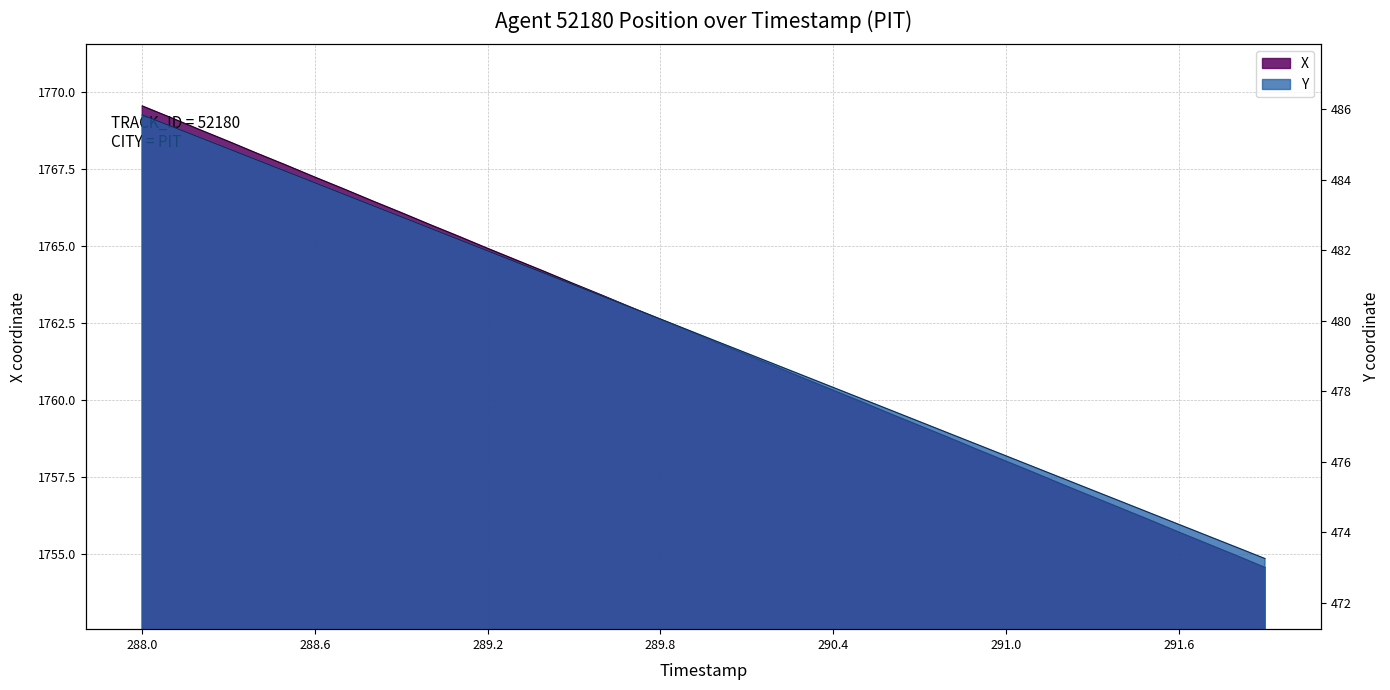

Count the number of categories in the chart.

40